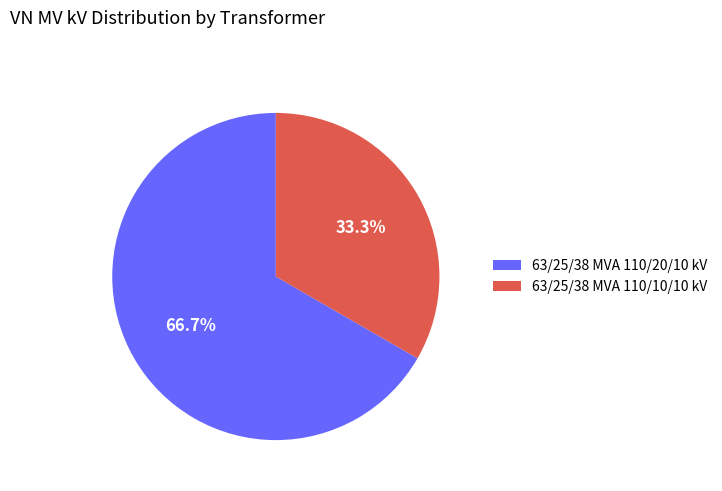

Is it true that 63/25/38 MVA 110/10/10 kV is 42% of the pie?

False